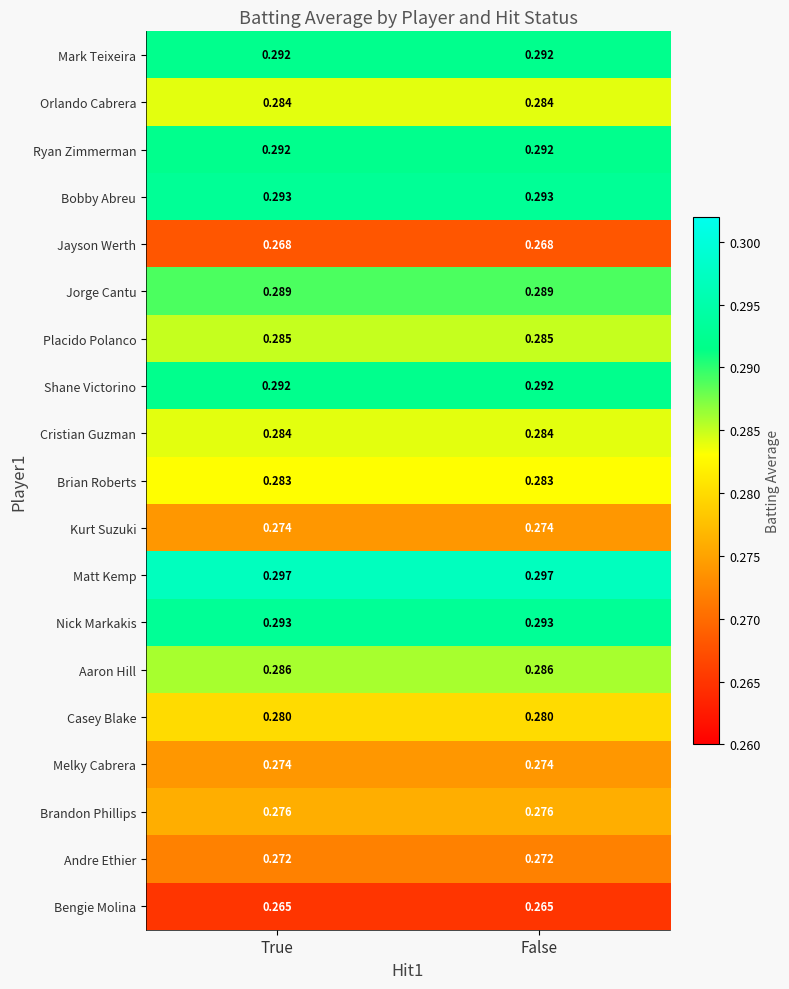

Which series has the largest total across all categories?

Matt Kemp